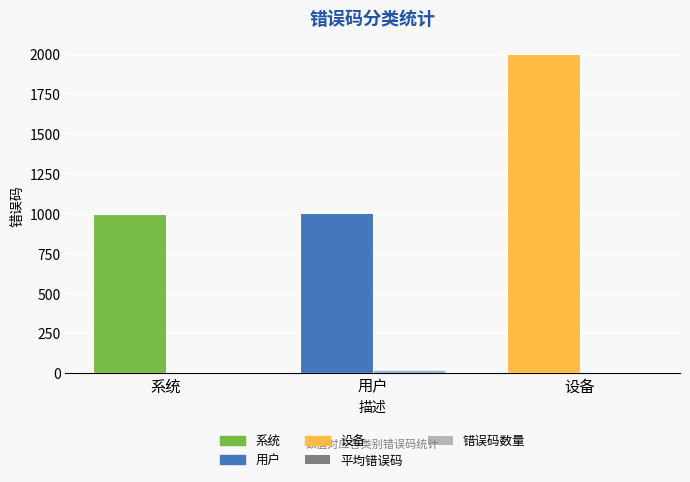

Count the number of data series in this chart.

2